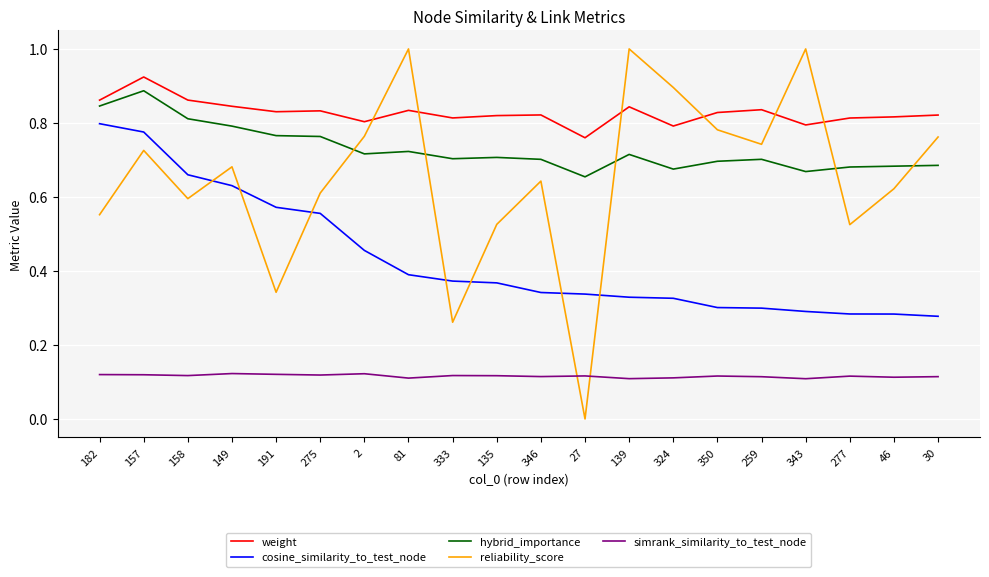

What is the sum of the weight values at 346 and 333?

1.6